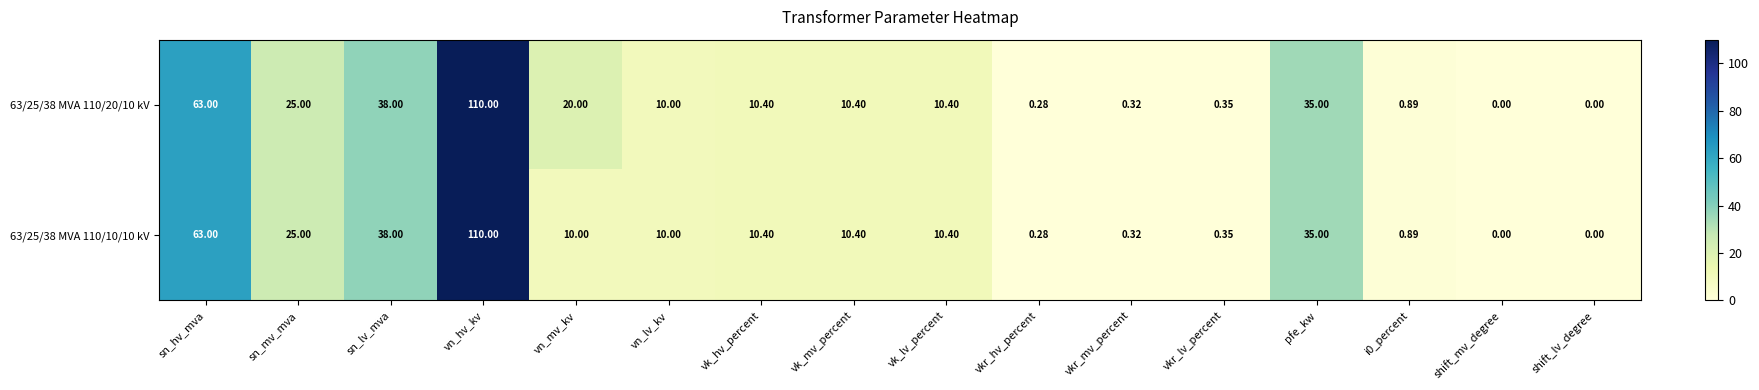

At which category is the sum across all series the highest?

vn_hv_kv